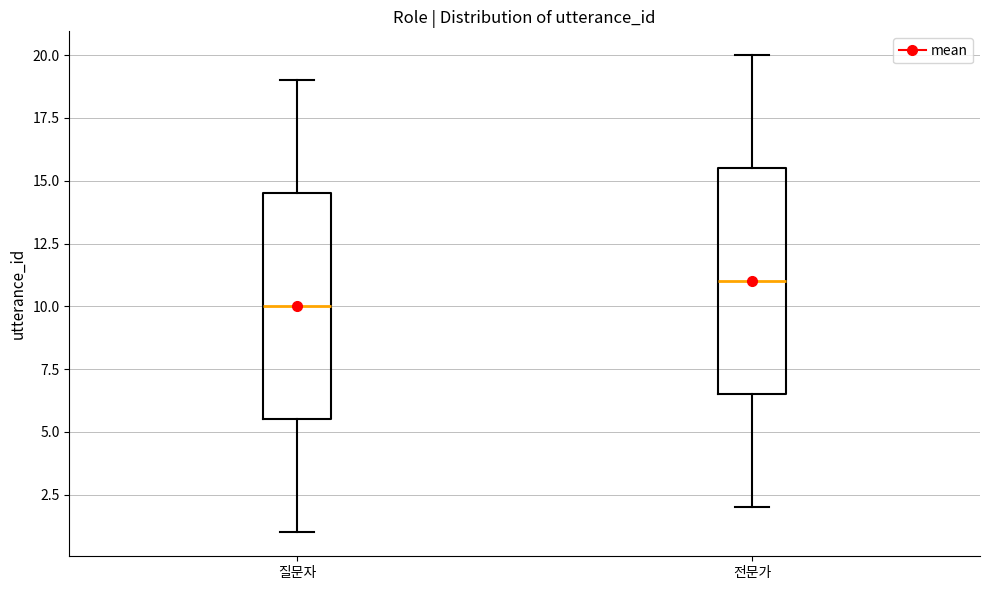

Which box has the lowest median line?

질문자